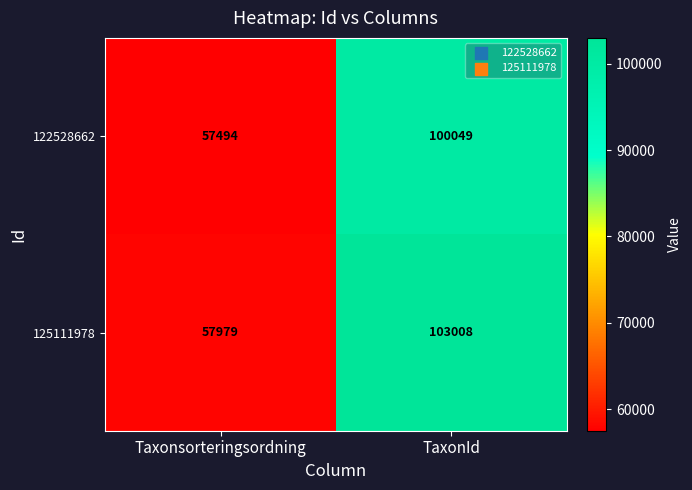

The value of 122528662 at Taxonsorteringsordning is 57494. True or false?

True